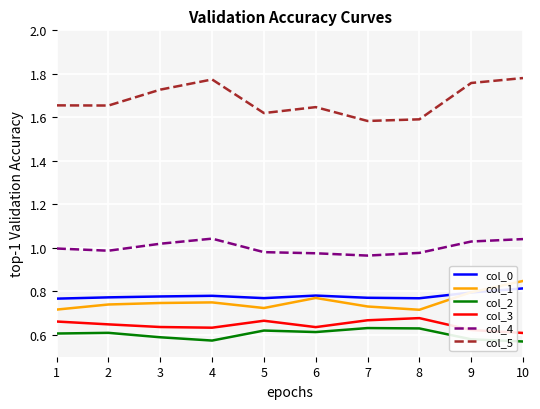

Is this an area chart (filled region under the line)?

No